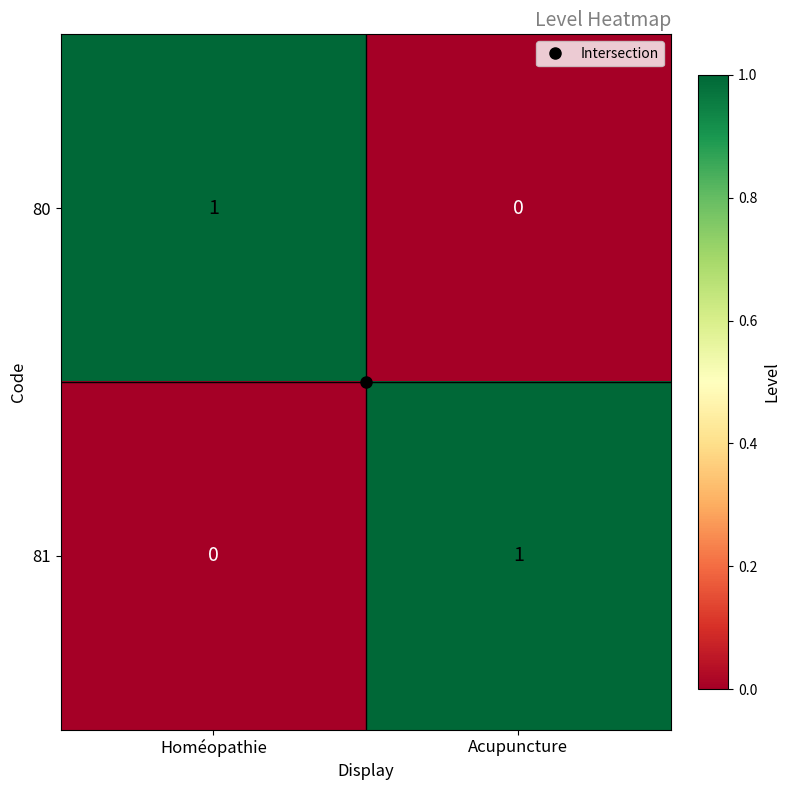

At how many categories does at least one series exceed 0?

2